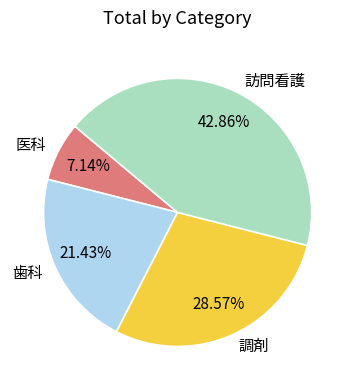

Which slice is the smallest?

医科